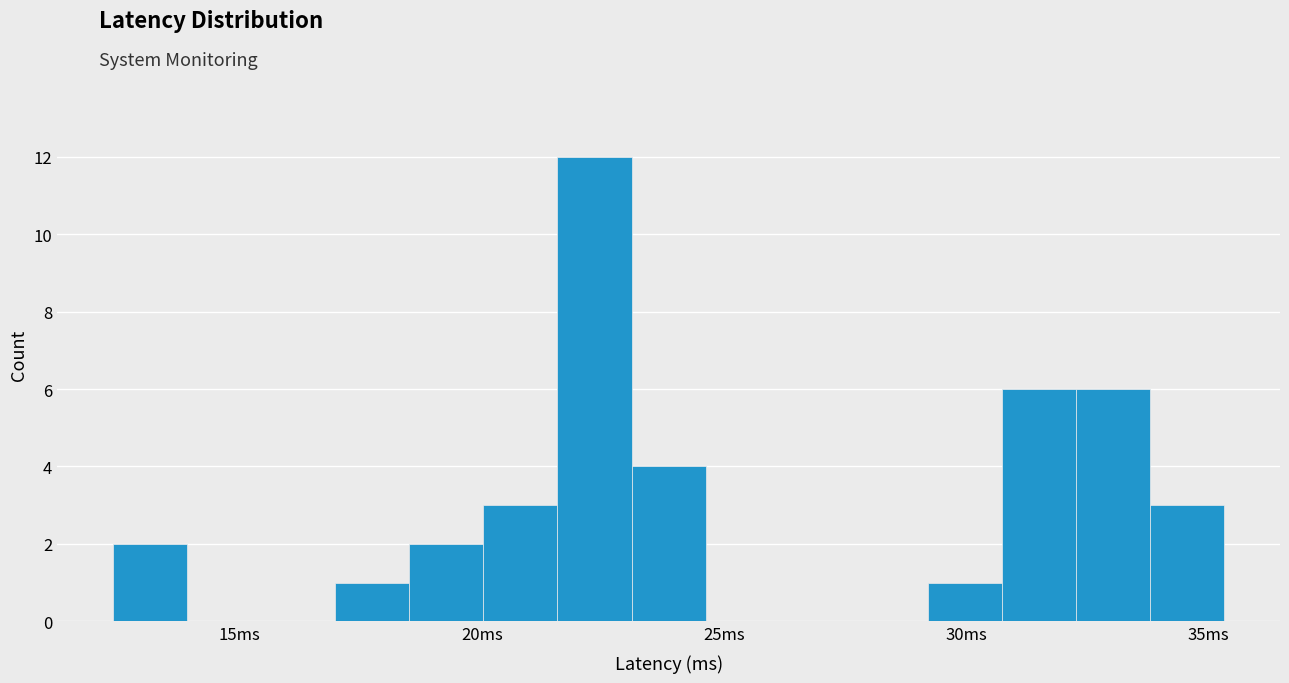

Around what value on the x-axis is the tallest bar? Give the approximate position of its centre, as read against the axis.

22.5